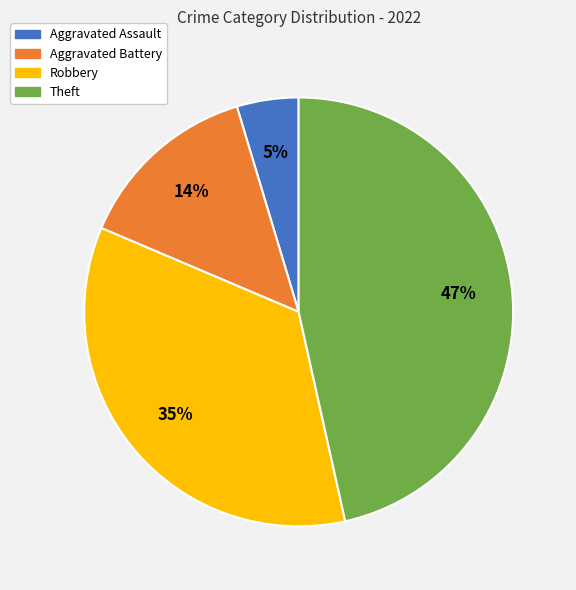

The Robbery slice represents 44% of the pie. True or false?

False